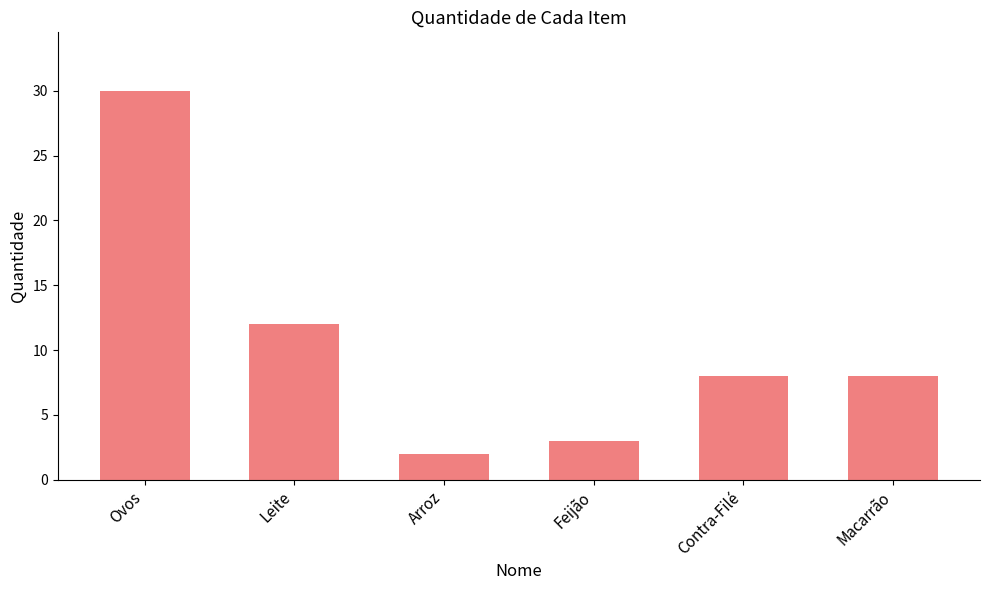

What is the change in value from Ovos to Arroz?

-28